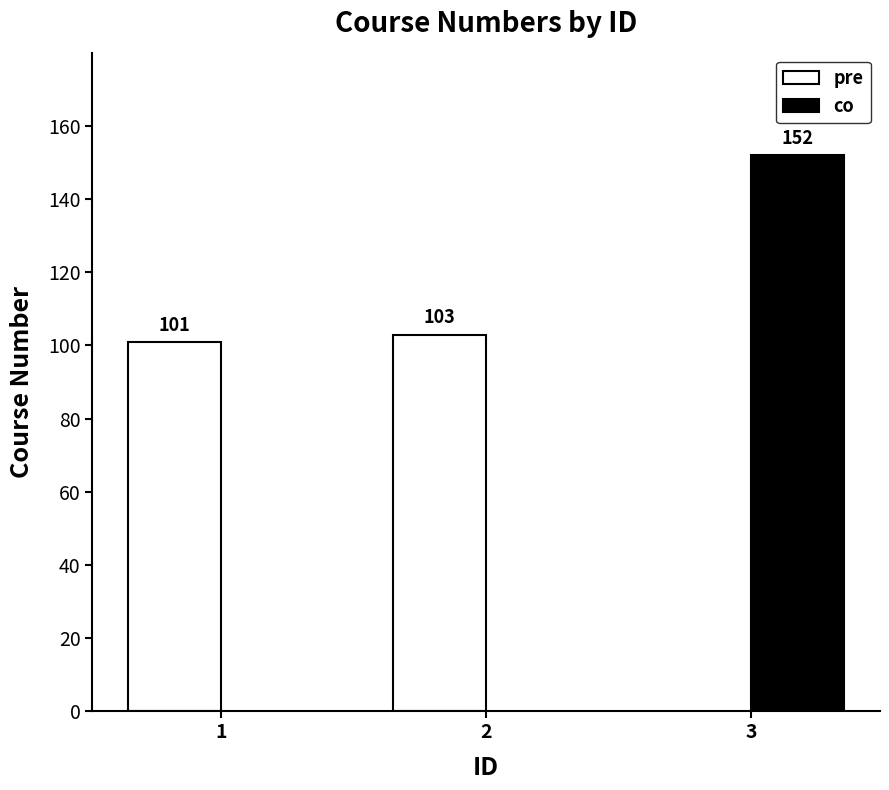

Does the chart contain stacked bars?

No